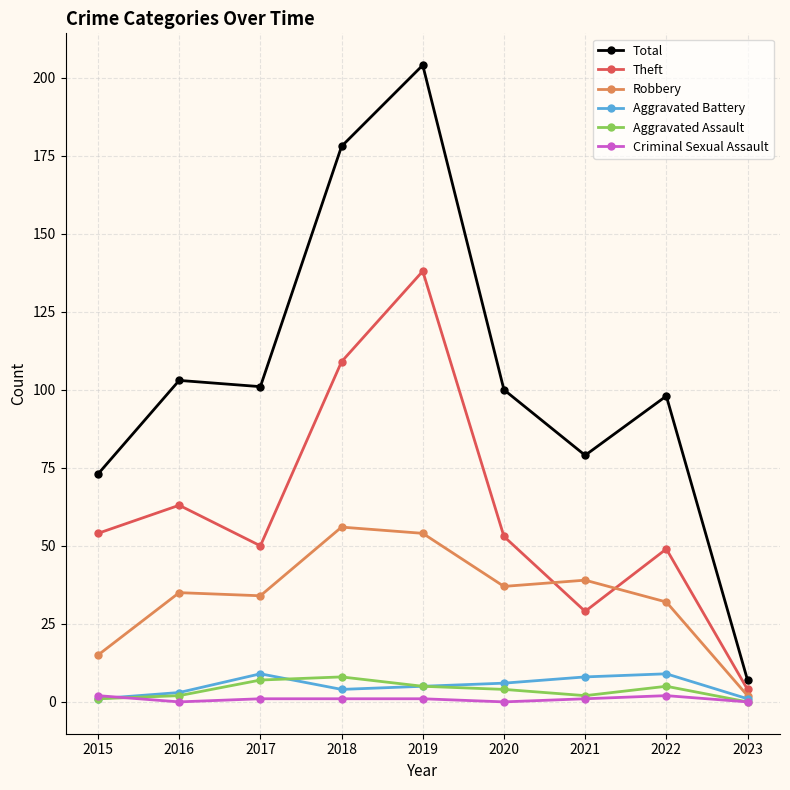

Is the value of Total at 2022 greater than the value of Theft at 2021?

Yes